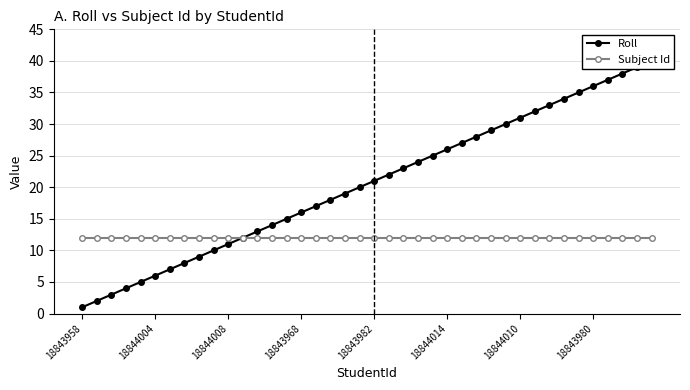

What is the value of the Subject Id point at the 8th from the left?

12